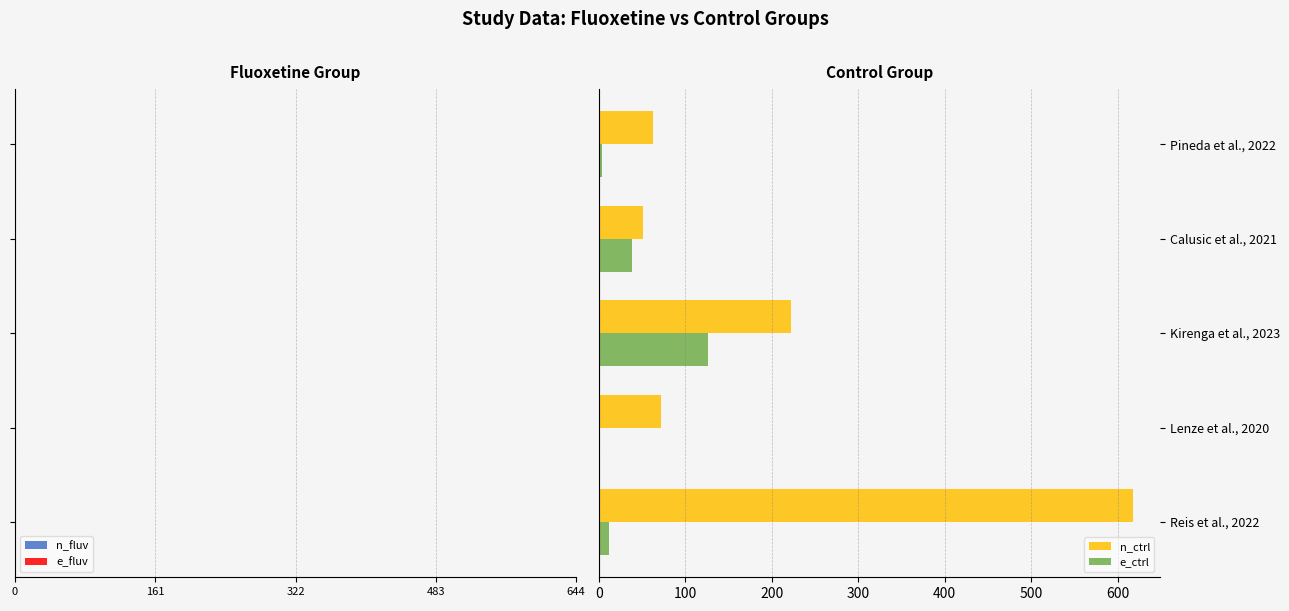

True or false: e_ctrl has a value of 126 at Kirenga et al., 2023.

True